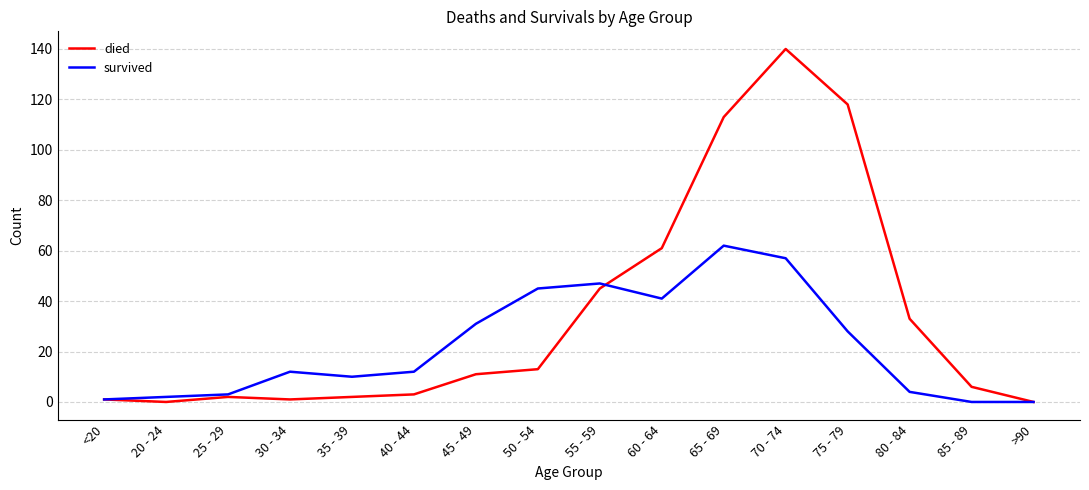

Does the chart display data point markers on the line(s)?

No